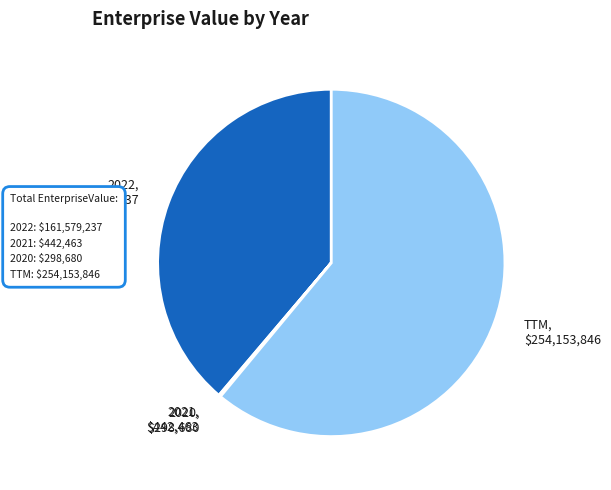

True or false: TTM, $254,153,846 accounts for 70% of the total.

False